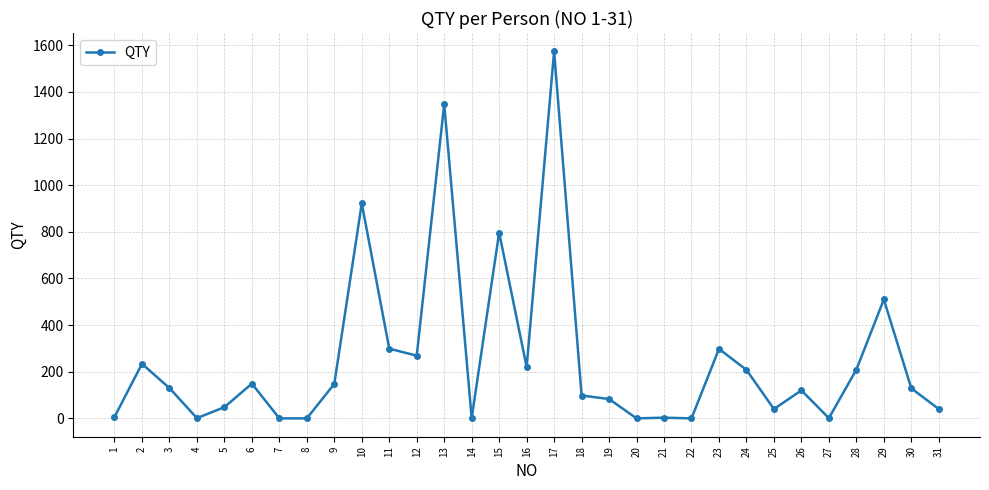

What is the maximum value shown in the chart?

1574